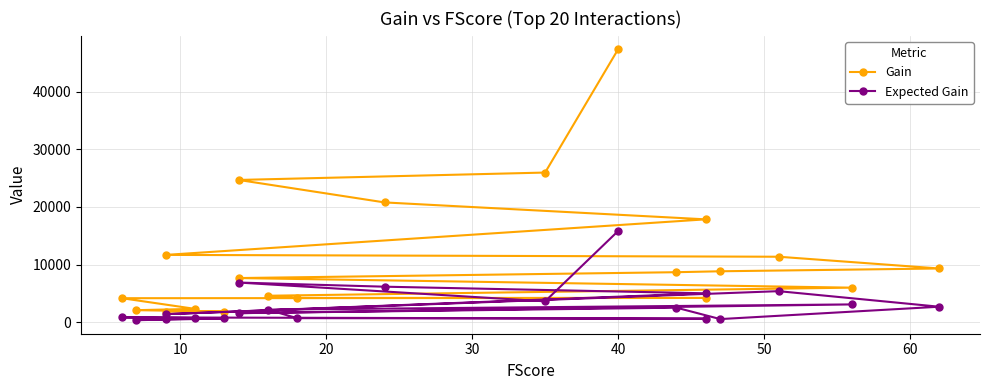

True or false: Expected Gain has more than 2 interior local peaks.

True